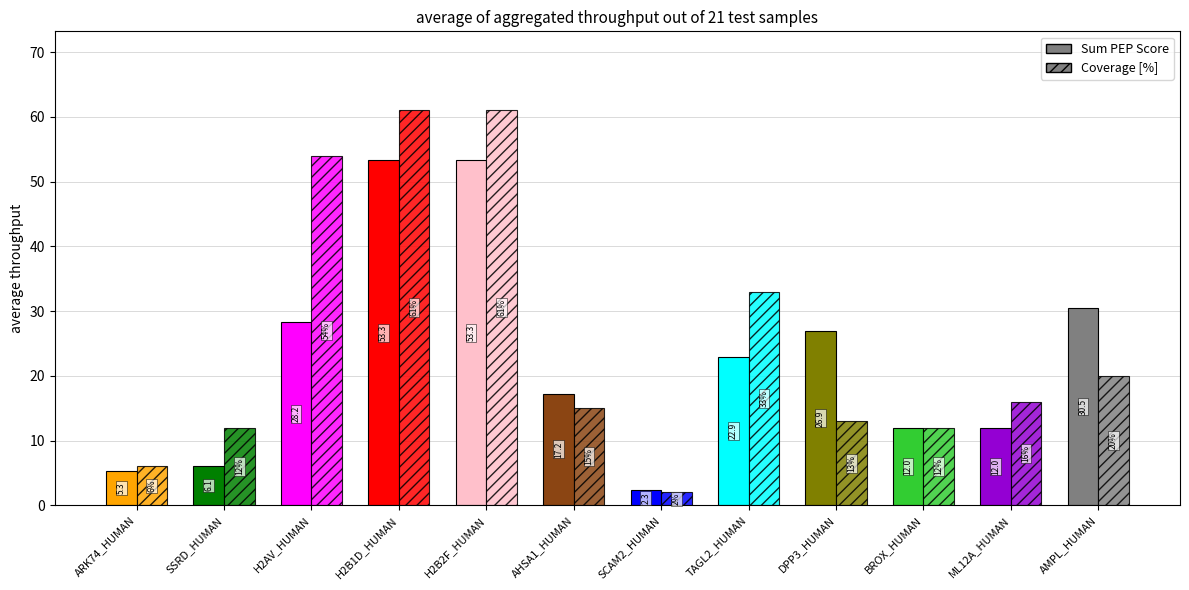

What are all the series names shown in the legend?

Sum PEP Score, Coverage [%]